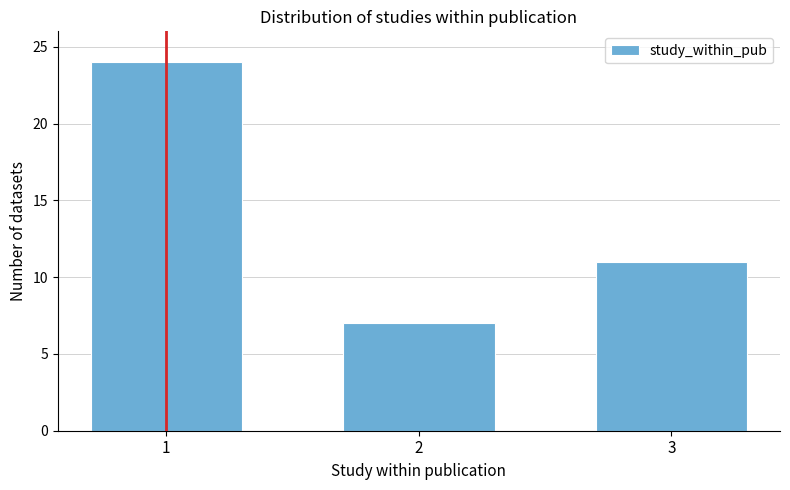

Reading left to right, transcribe all the data shown in this chart.

1=24	2=7	3=11